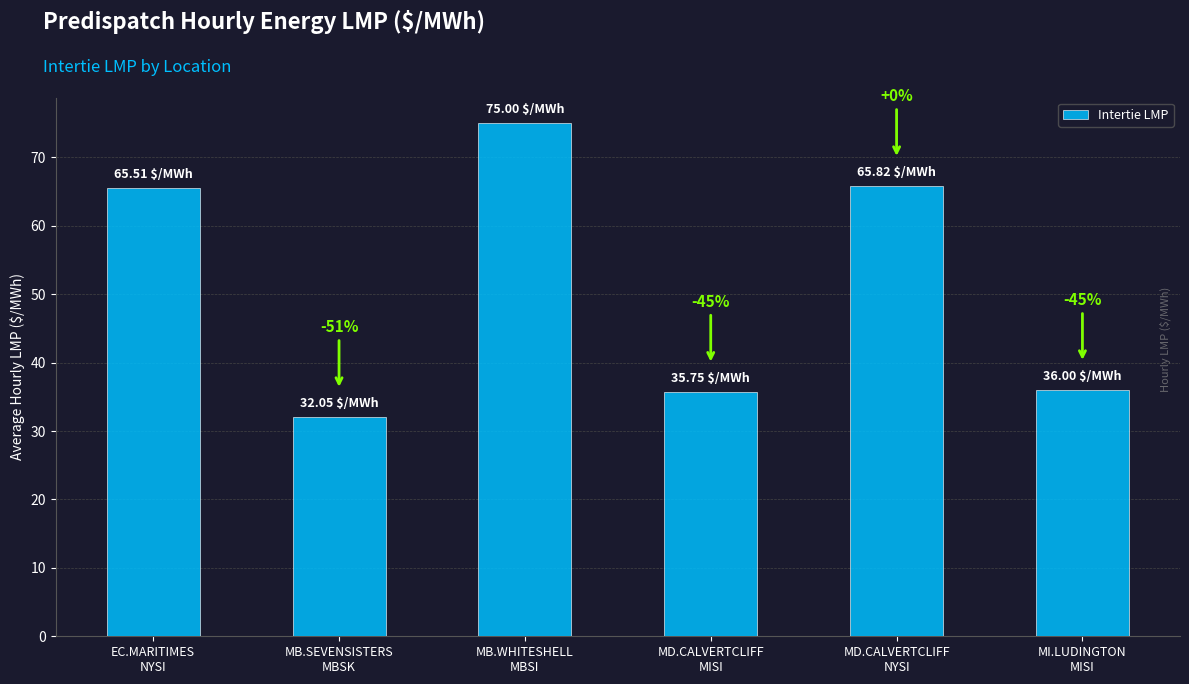

How many bars are there in total?

6